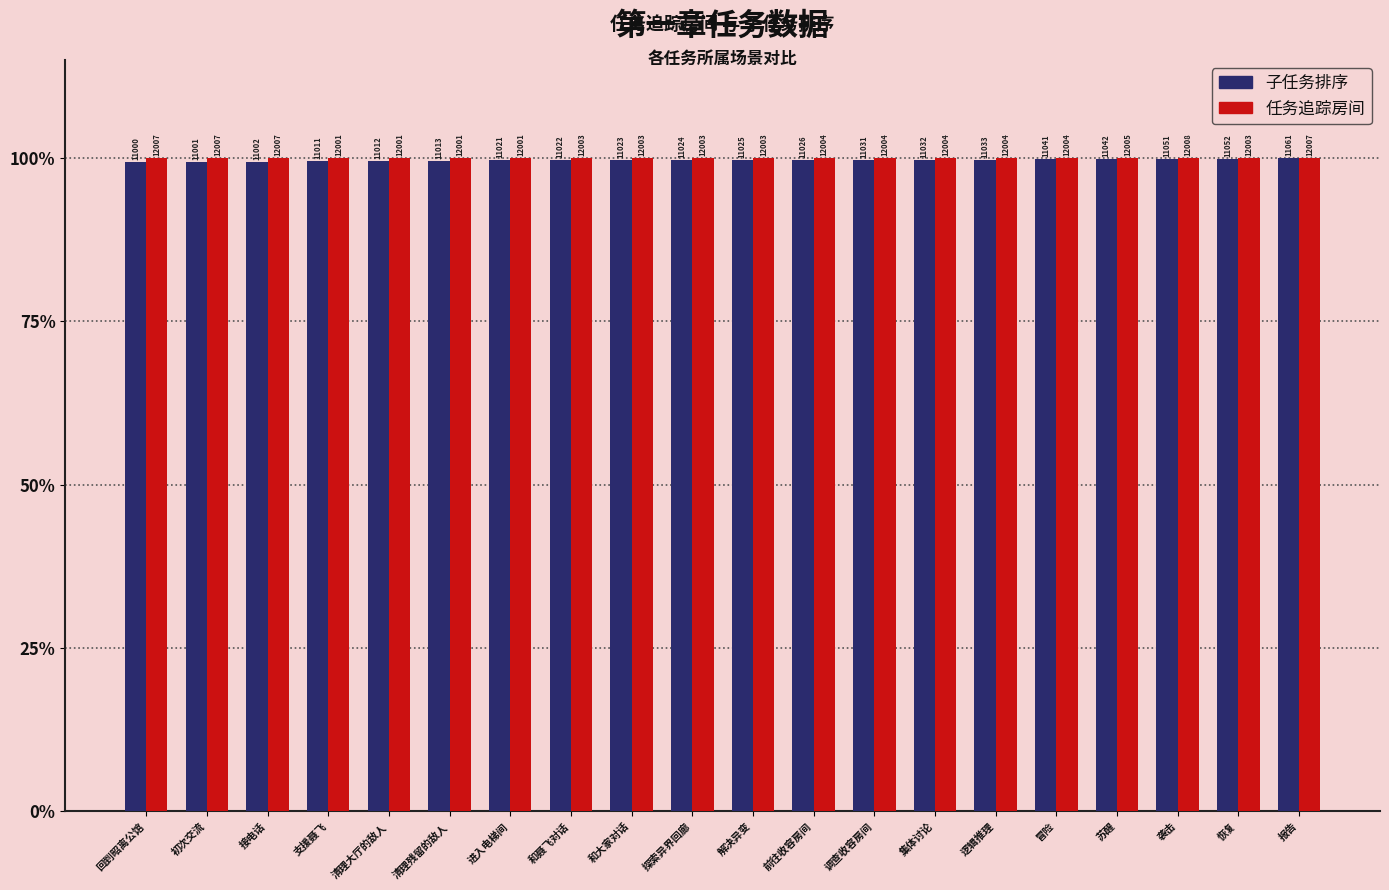

What is the difference between the maximum and minimum values in the 任务追踪房间 series?

0.1